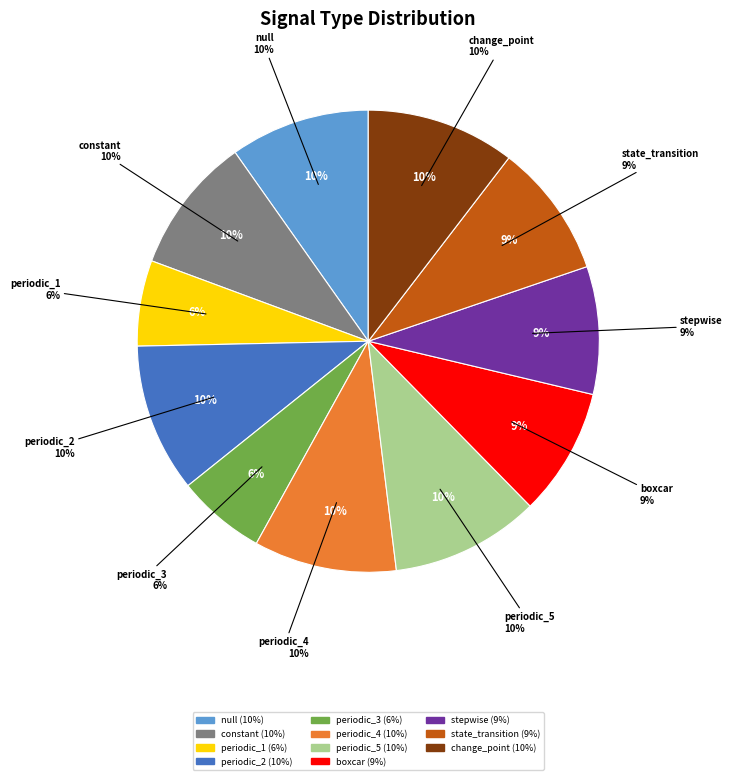

How many segments does this pie chart have?

11